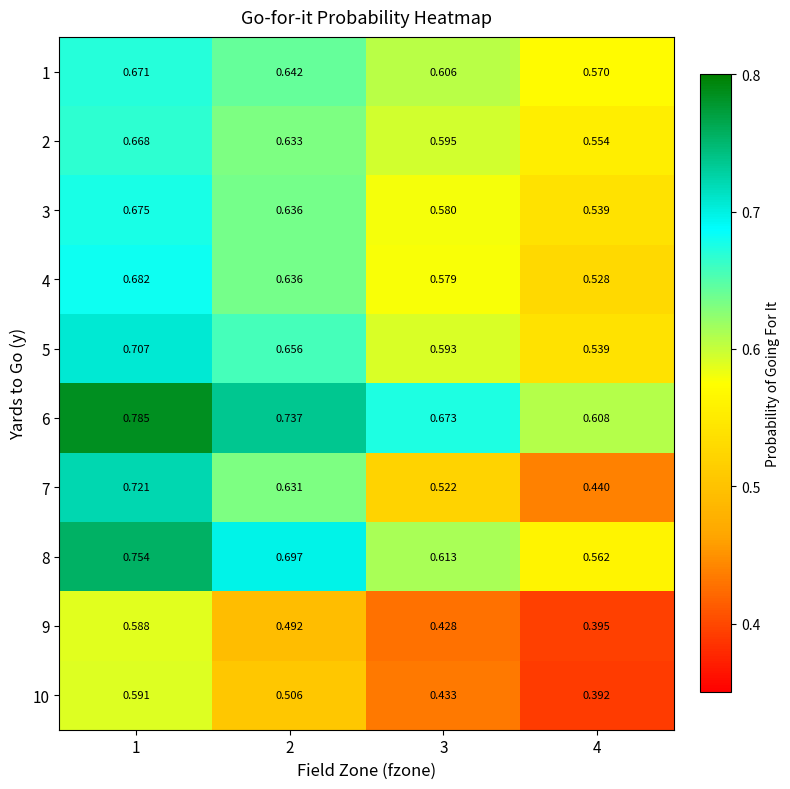

How many distinct data groups are displayed?

10